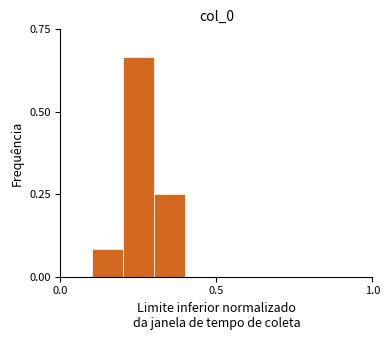

Read against the x-axis, roughly where is the centre of the tallest bar?

0.25